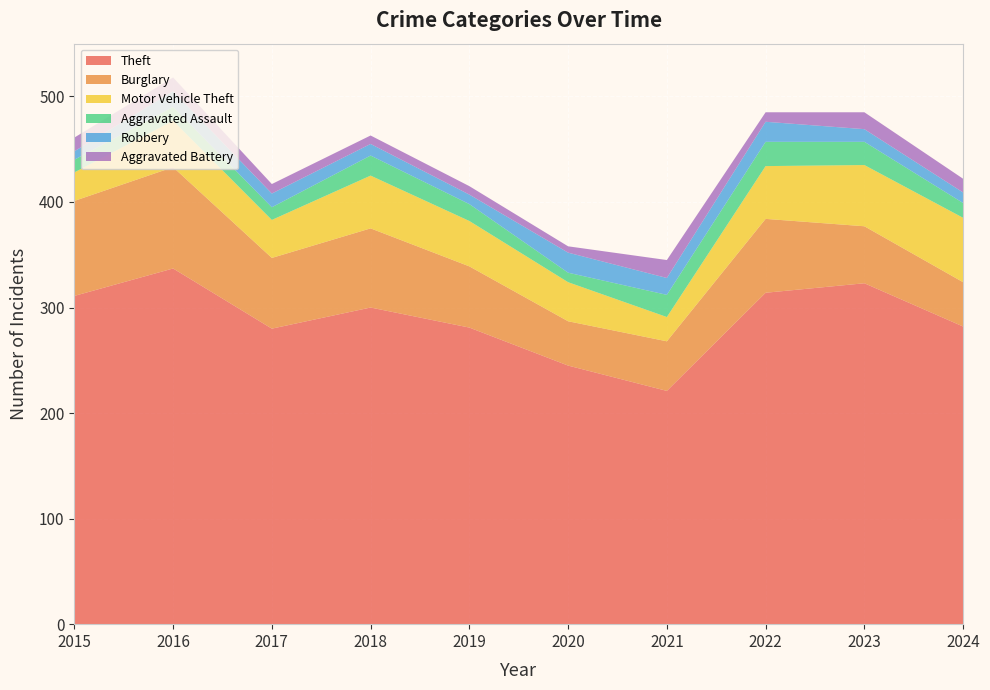

Reading left to right, list all the values displayed in this chart.

Theft: 311	337	280	300	281	245	221	314	323	282
Burglary: 90	96	67	75	58	42	47	70	54	42
Motor Vehicle Theft: 27	44	36	50	43	37	23	50	58	61
Aggravated Assault: 12	13	12	19	16	9	21	23	22	14
Robbery: 8	15	13	11	9	19	16	19	12	10
Aggravated Battery: 13	13	9	8	8	6	17	9	16	13